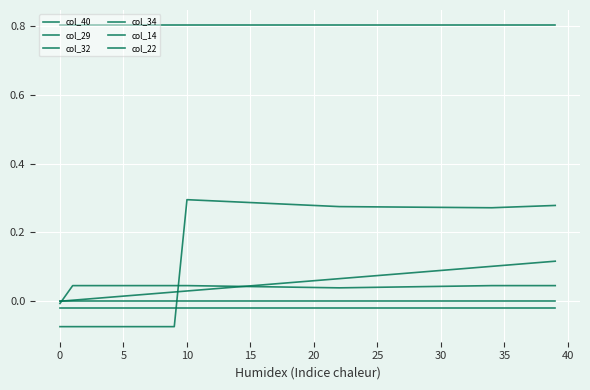

How many lines are shown in the chart?

6